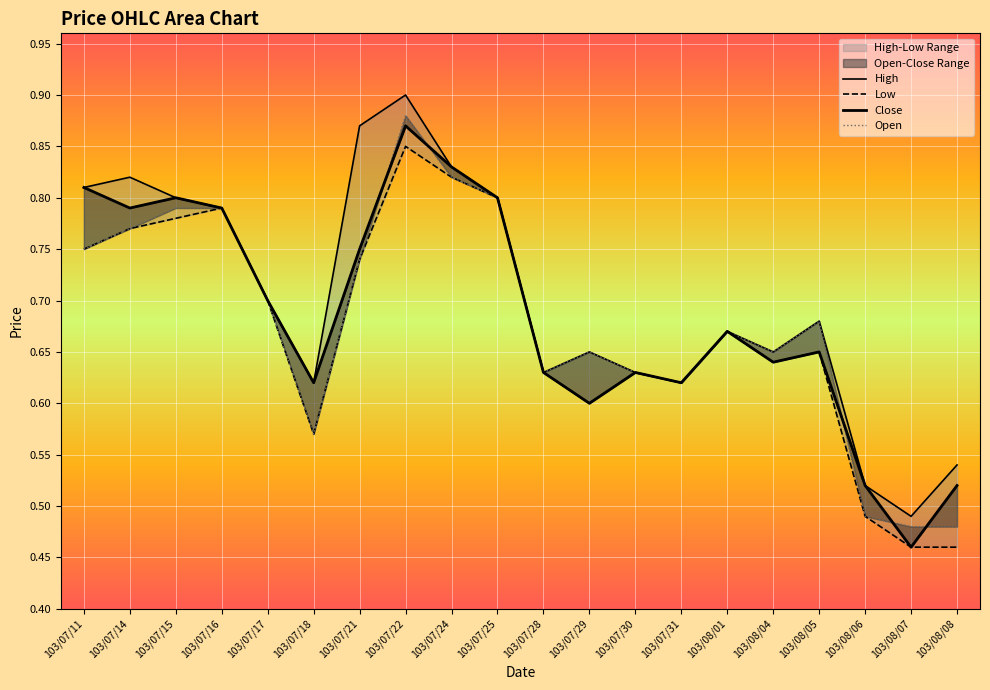

After their last crossing, which series has the higher values: Open or Close?

Close